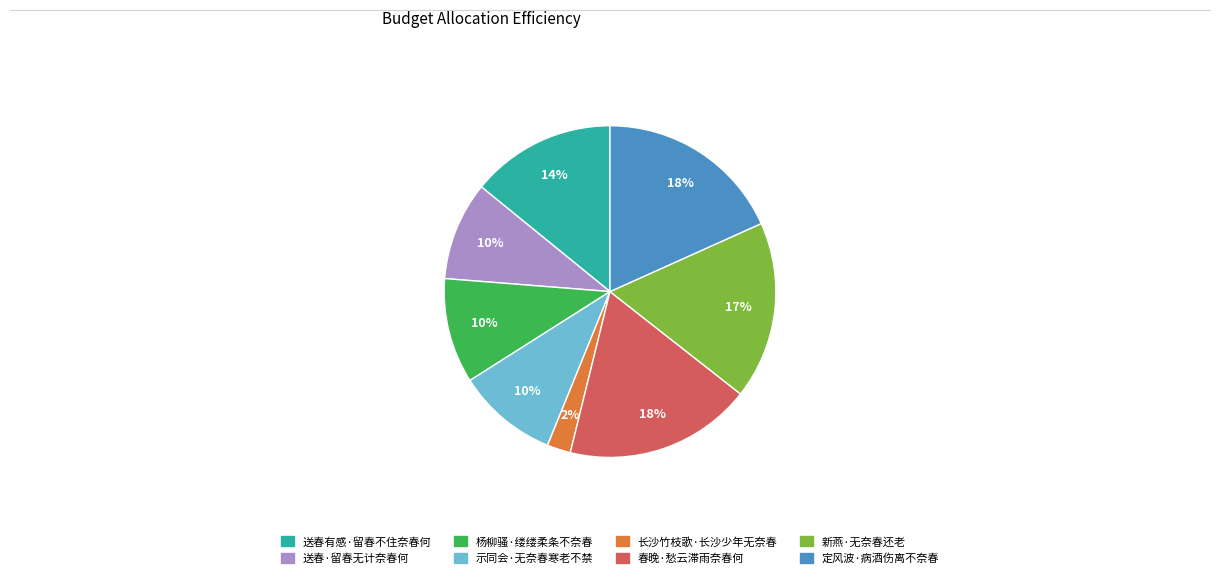

Count the number of slices in the pie.

8